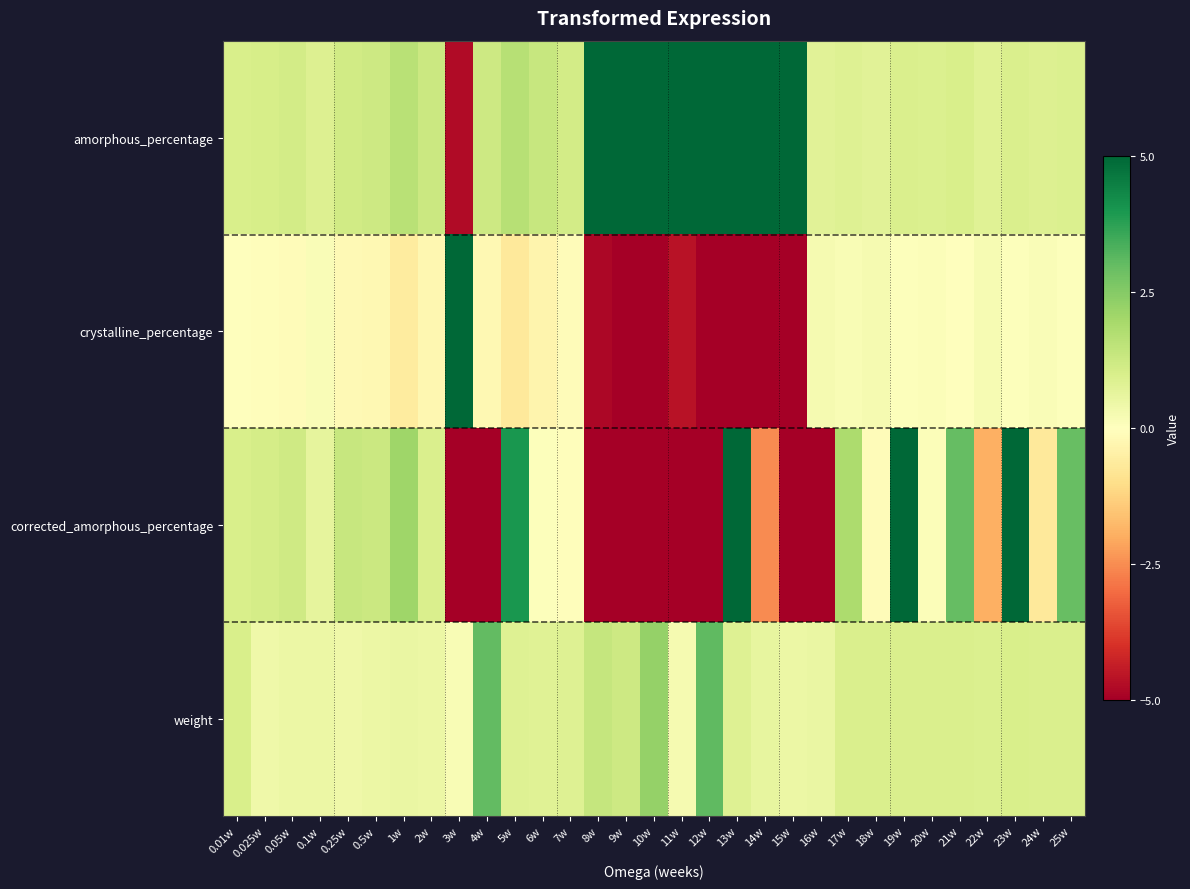

Reading right to left, list all the values displayed in this chart.

amorphous_percentage: 25w=0.9	24w=0.9	23w=0.9	22w=0.8	21w=1.0	20w=0.9	19w=1.0	18w=0.8	17w=0.8	16w=0.8	15w=6.4	14w=17.4	13w=30.9	12w=34.4	11w=5.6	10w=36.9	9w=10.9	8w=5.8	7w=1.1	6w=1.3	5w=1.7	4w=1.2	3w=-4.7	2w=1.3	1w=1.6	0.5w=1.2	0.25w=1.2	0.1w=0.9	0.05w=1.1	0.025w=1.0	0.01w=1.0
crystalline_percentage: 25w=0.1	24w=0.1	23w=0.1	22w=0.2	21w=0.0	20w=0.1	19w=0.0	18w=0.2	17w=0.2	16w=0.2	15w=-5.4	14w=-16.4	13w=-29.9	12w=-33.4	11w=-4.6	10w=-35.9	9w=-9.9	8w=-4.8	7w=-0.1	6w=-0.3	5w=-0.7	4w=-0.2	3w=5.7	2w=-0.3	1w=-0.6	0.5w=-0.2	0.25w=-0.2	0.1w=0.1	0.05w=-0.1	0.025w=-0.0	0.01w=0.0
corrected_amorphous_percentage: 25w=3.0	24w=-0.7	23w=7.6	22w=-1.9	21w=3.0	20w=0.1	19w=8.2	18w=-0.1	17w=1.9	16w=-5.7	15w=-5.0	14w=-2.5	13w=11.8	12w=-8.3	11w=-5.2	10w=-10.2	9w=-14.5	8w=-10.6	7w=-0.1	6w=0.1	5w=4.0	4w=-7.7	3w=-5.9	2w=0.9	1w=2.1	0.5w=1.3	0.25w=1.4	0.1w=0.6	0.05w=1.2	0.025w=1.1	0.01w=1.0
weight: 25w=1.0	24w=1.0	23w=1.0	22w=0.9	21w=1.0	20w=0.9	19w=1.0	18w=0.9	17w=0.9	16w=0.5	15w=0.5	14w=0.6	13w=0.8	12w=3.1	11w=0.3	10w=2.2	9w=1.2	8w=1.4	7w=0.8	6w=0.8	5w=0.8	4w=3.0	3w=0.2	2w=0.5	1w=0.5	0.5w=0.5	0.25w=0.4	0.1w=0.5	0.05w=0.5	0.025w=0.4	0.01w=1.0